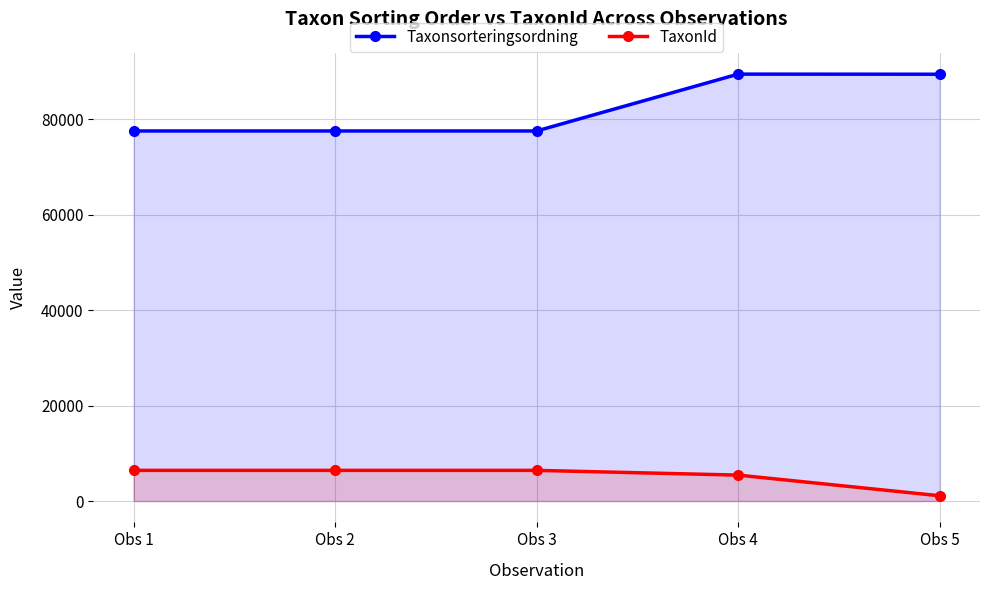

How many TaxonId values are between 5432 and 6425?

4